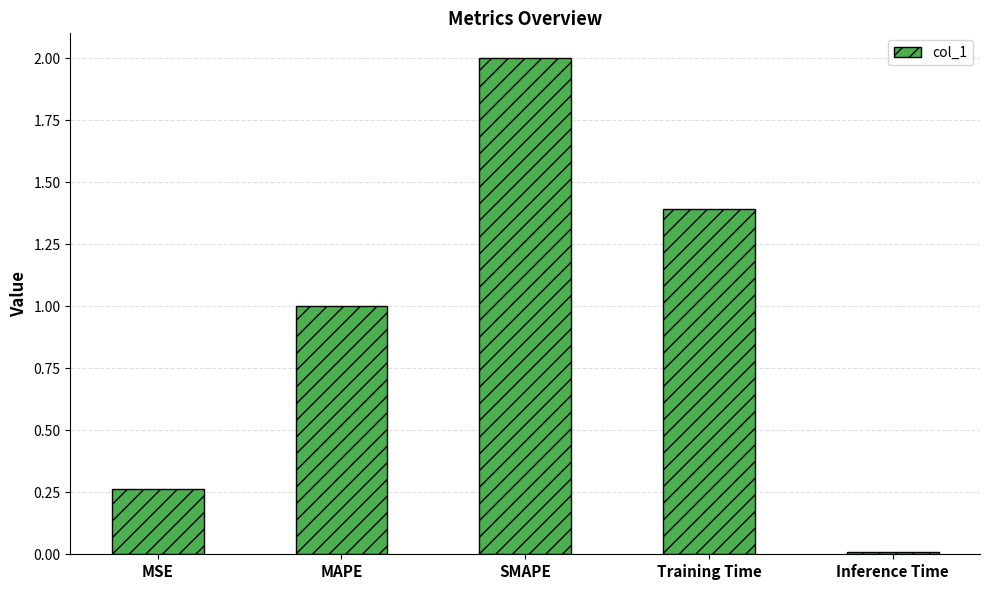

Rank the categories by value from highest to lowest.

SMAPE, Training Time, MAPE, MSE, Inference Time